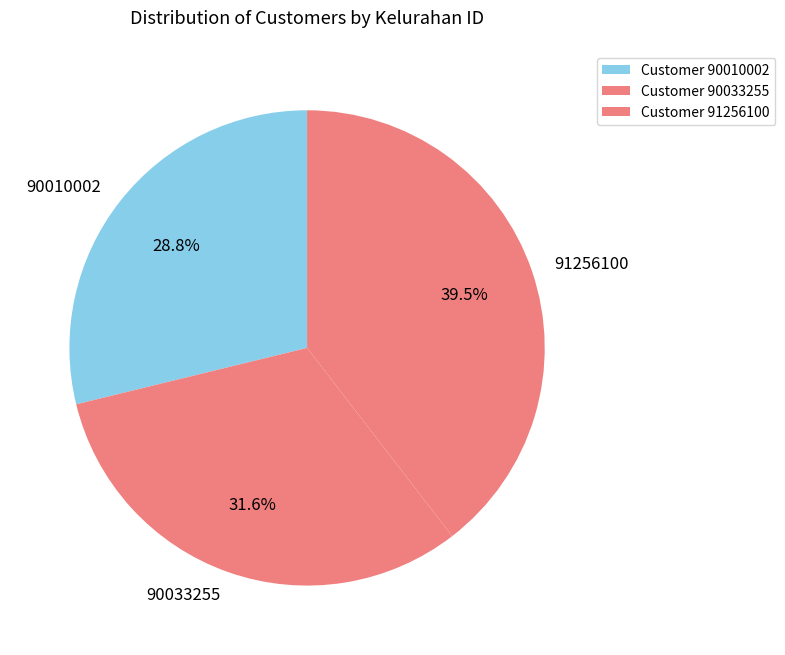

To the nearest percent, what percentage of the pie is 90010002?

29%